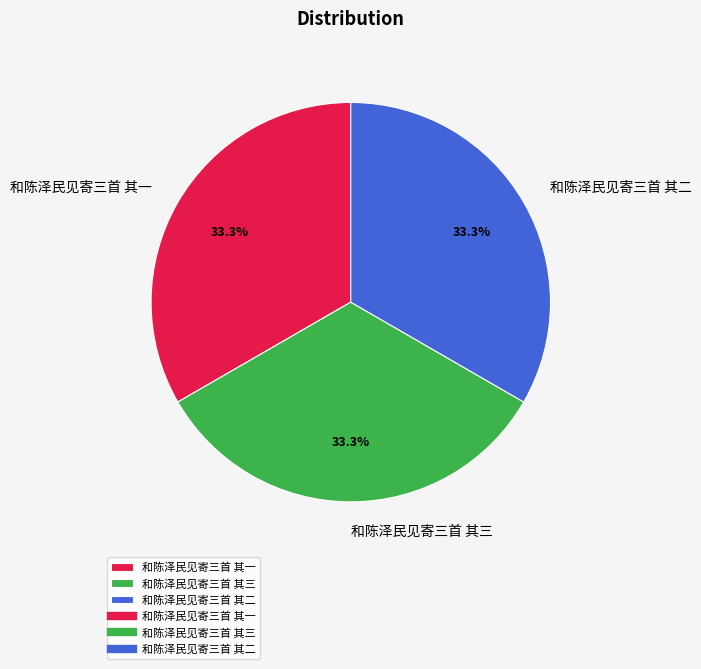

How many segments does this pie chart have?

3